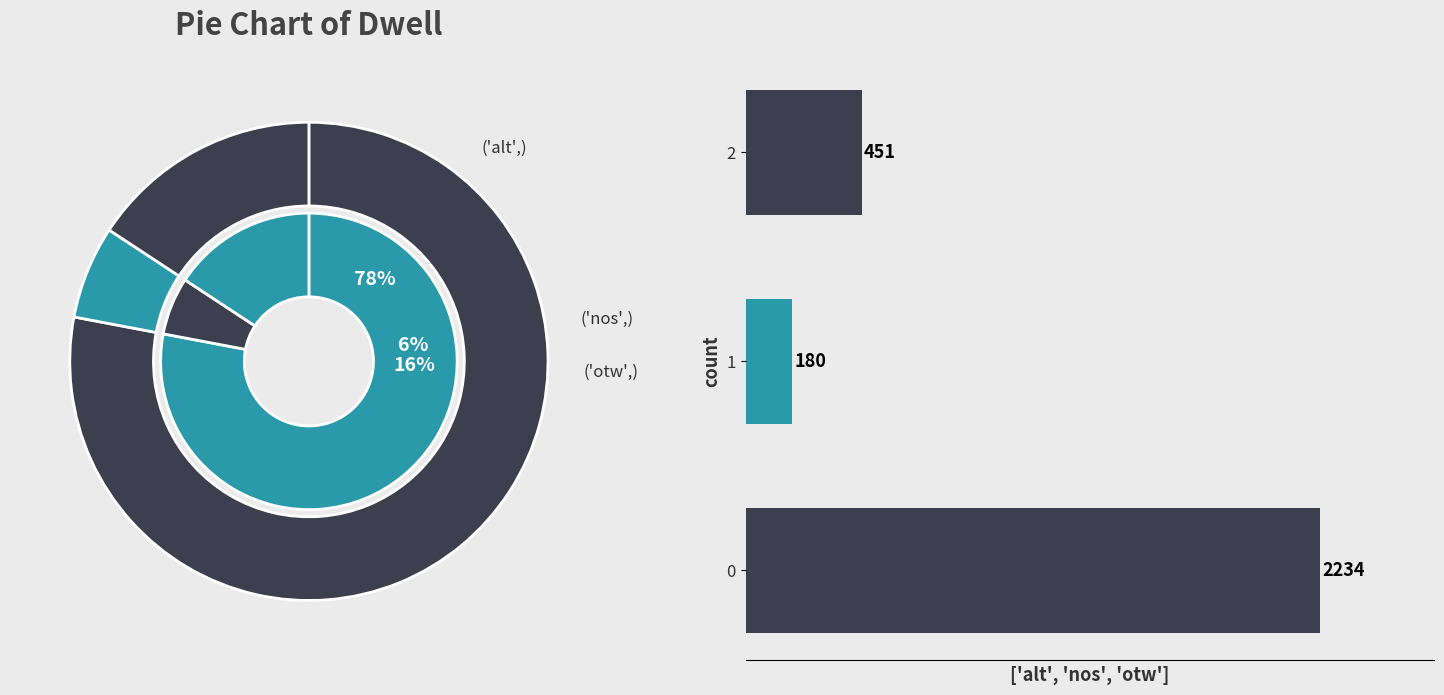

How many slices are in this pie chart?

3